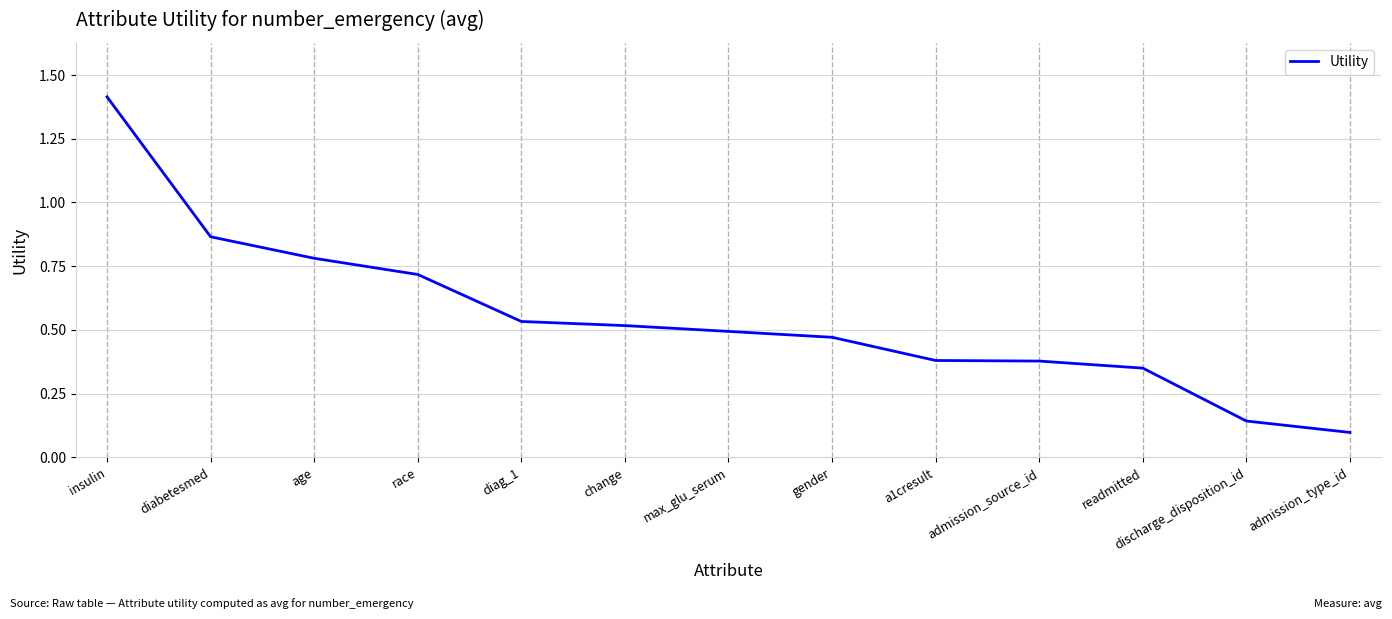

Does the chart display data point markers on the line(s)?

No